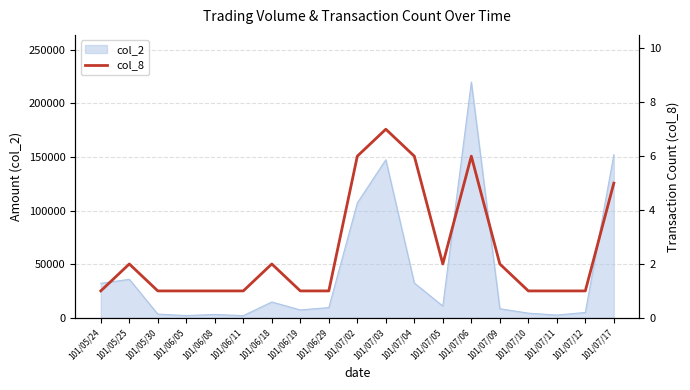

How many values are between 1 and 5?

15